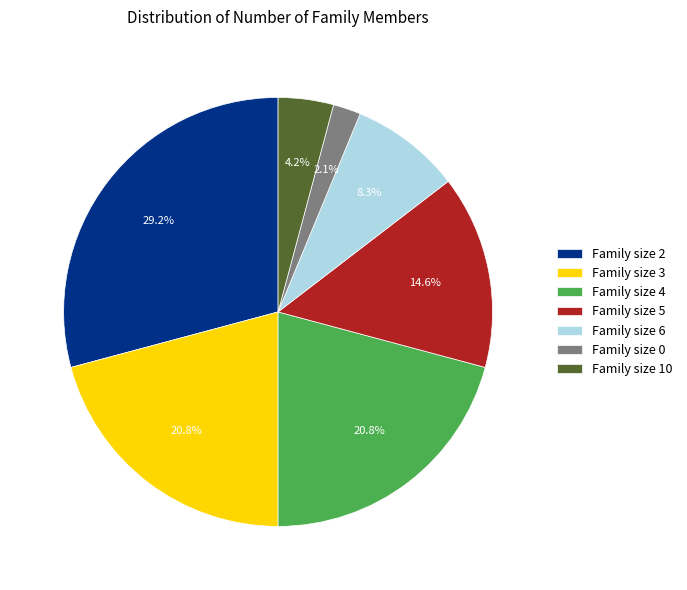

Which slice is the largest?

Family size 2